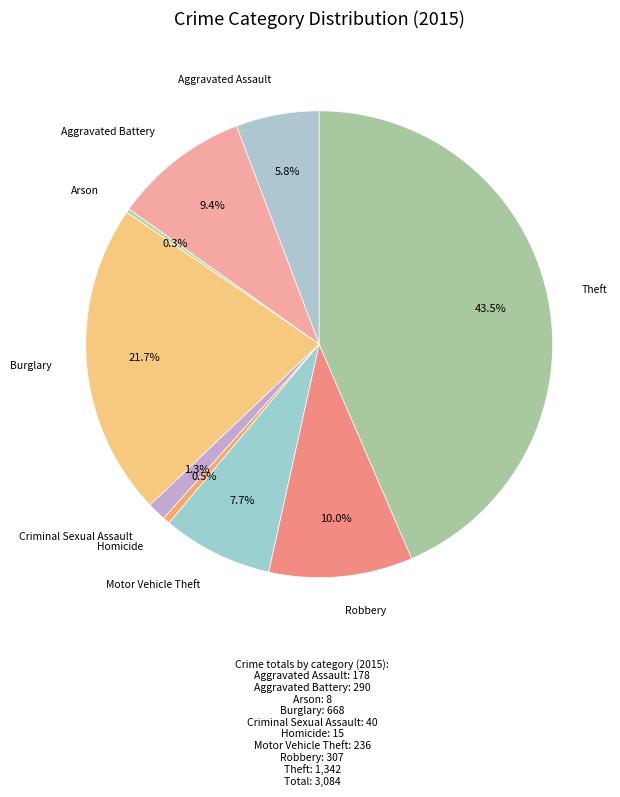

How many slices are in this pie chart?

9